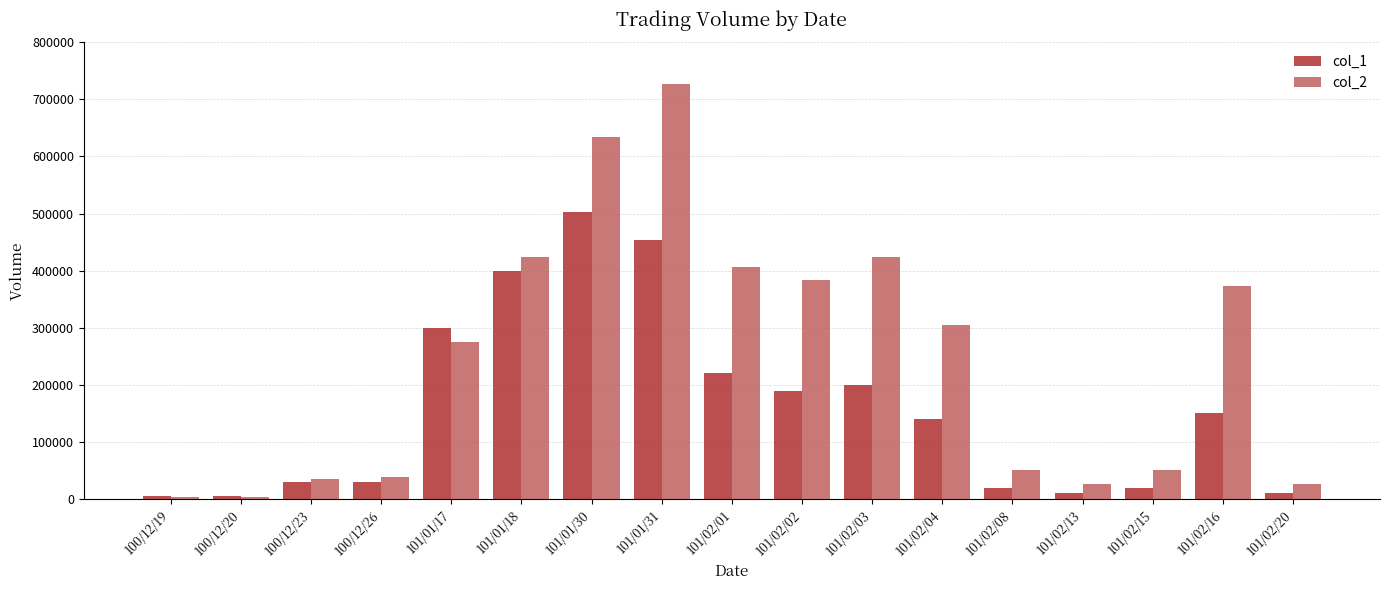

Count the number of categories in the chart.

17